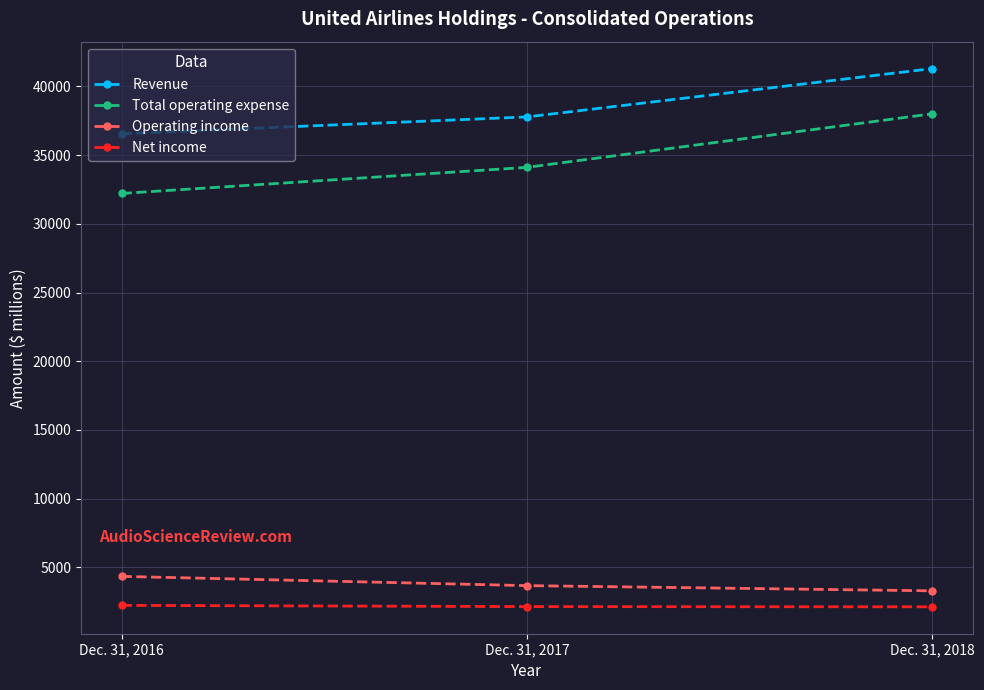

What is the maximum value for Operating income?

4344